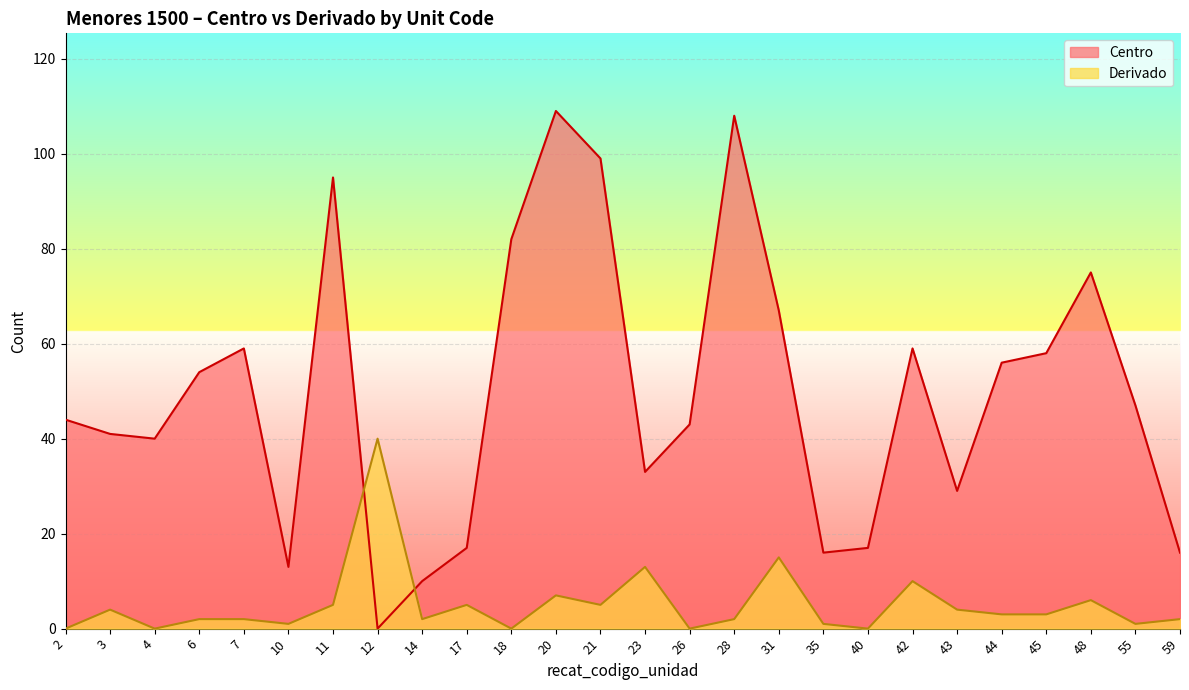

Rank the series by their average value, from lowest to highest.

Derivado, Centro